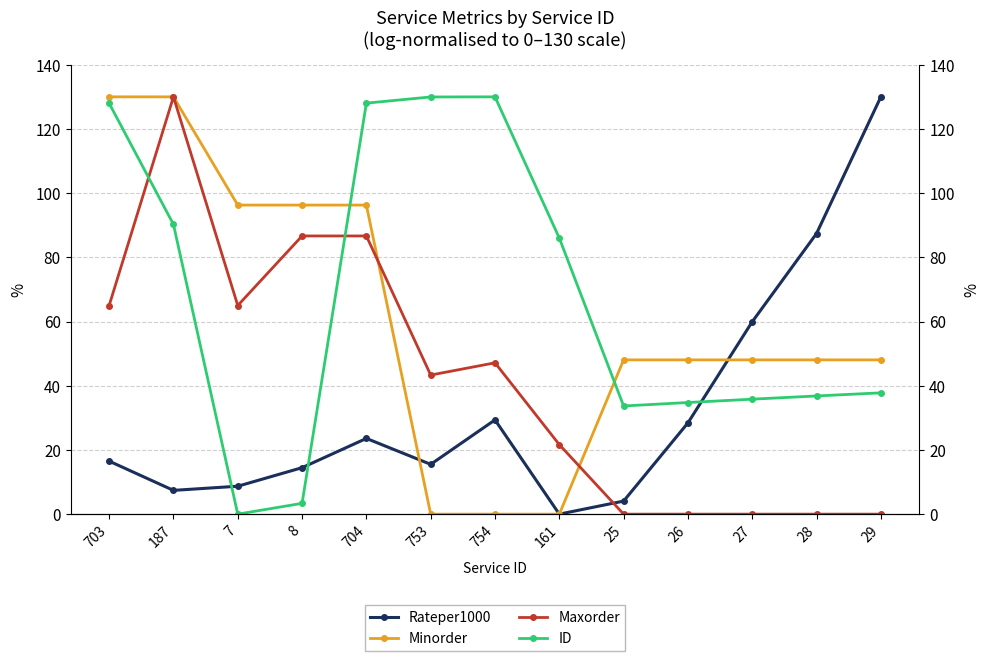

Which series changed the most between 8 and 28?

Maxorder